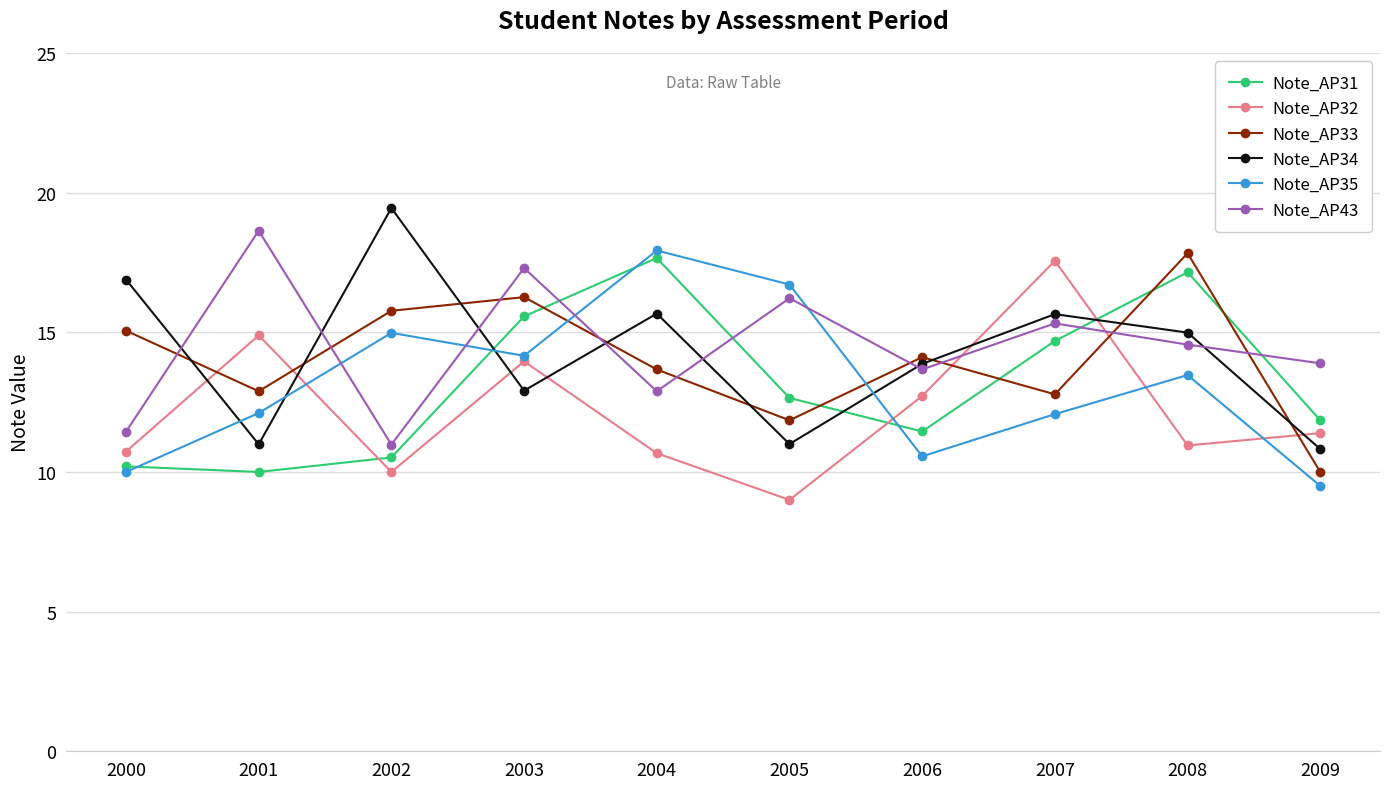

How many distinct data groups are displayed?

6